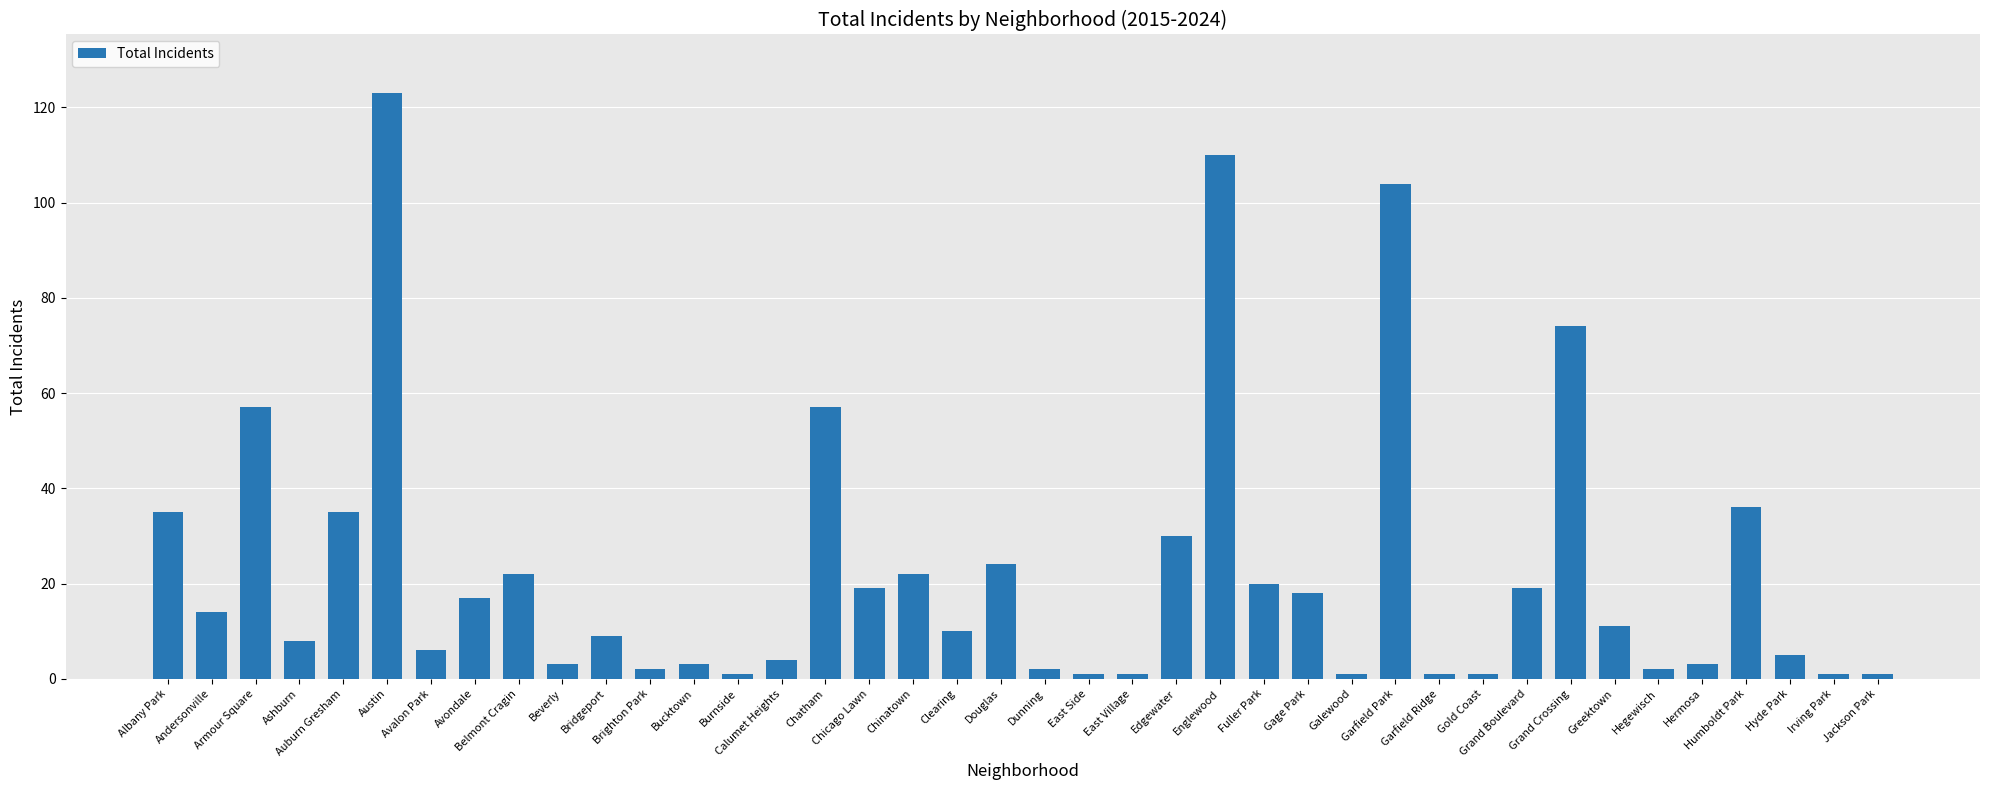

What is the difference between the maximum and second lowest values?

122